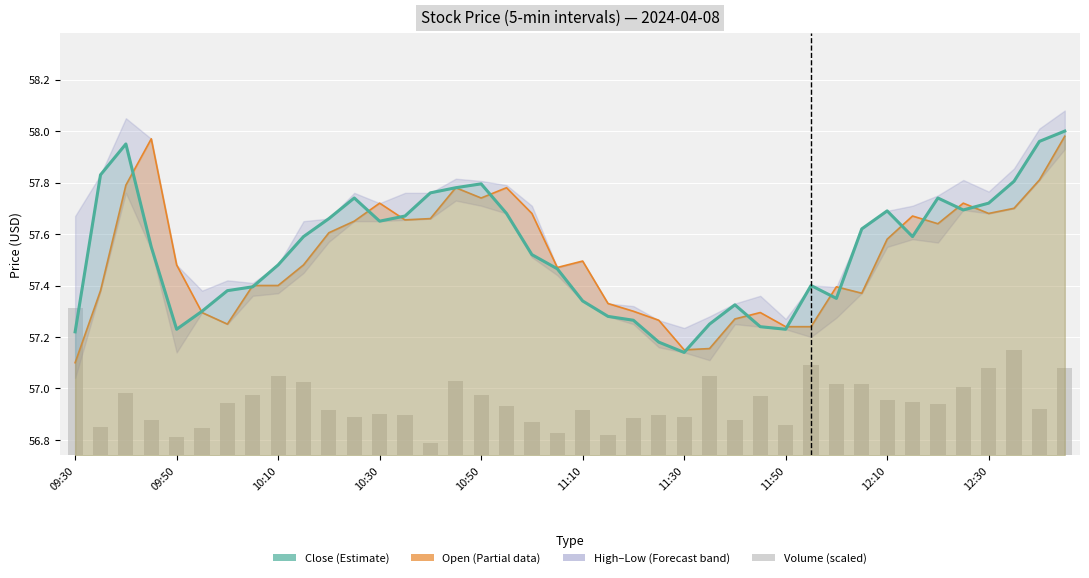

What is the difference between the maximum and minimum values in the Volume (scaled) series?

0.5